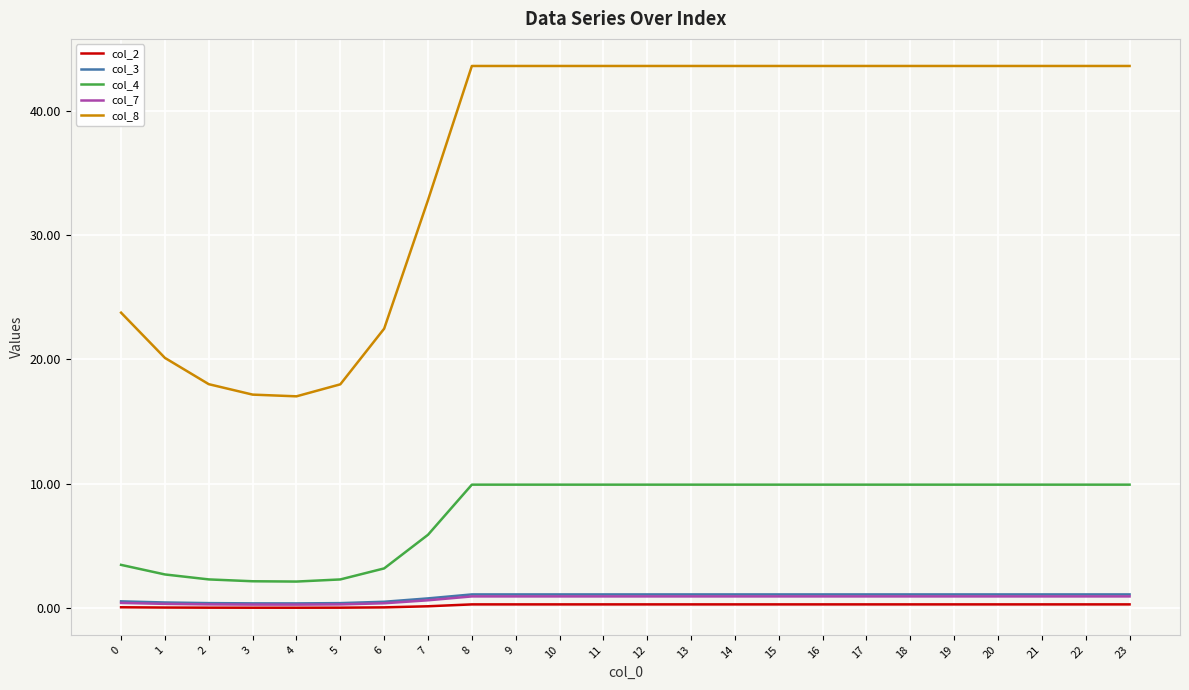

True or false: col_2 and col_4 intersect in this chart.

False